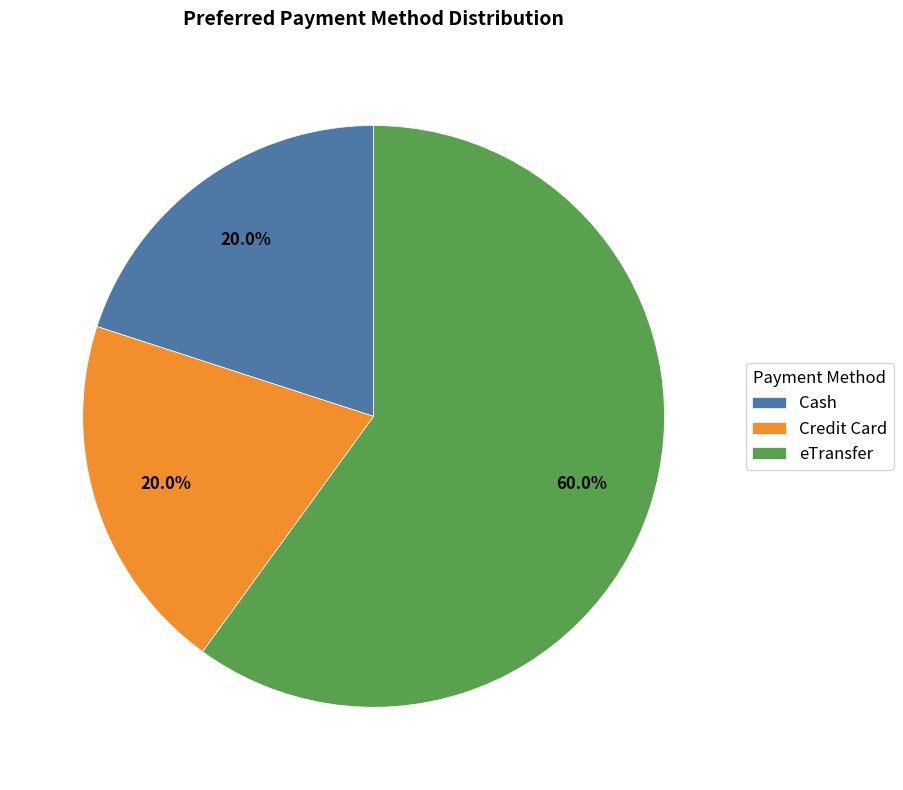

Which category has the biggest portion of the pie?

eTransfer